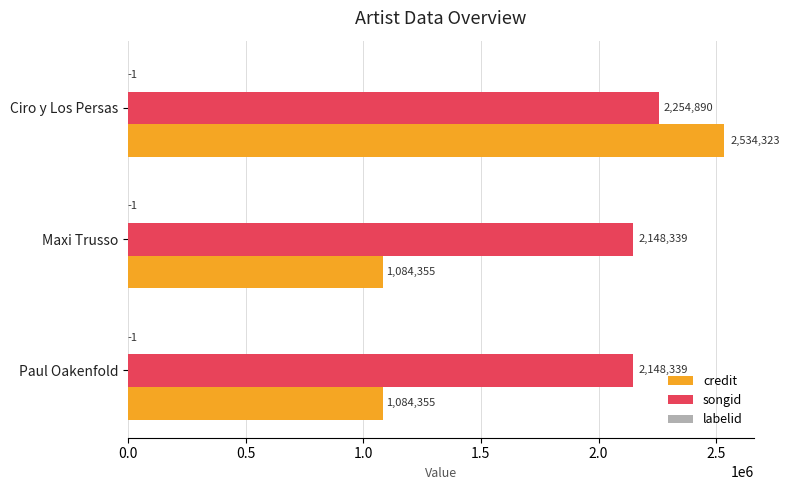

Which series has the largest range (max minus min)?

credit